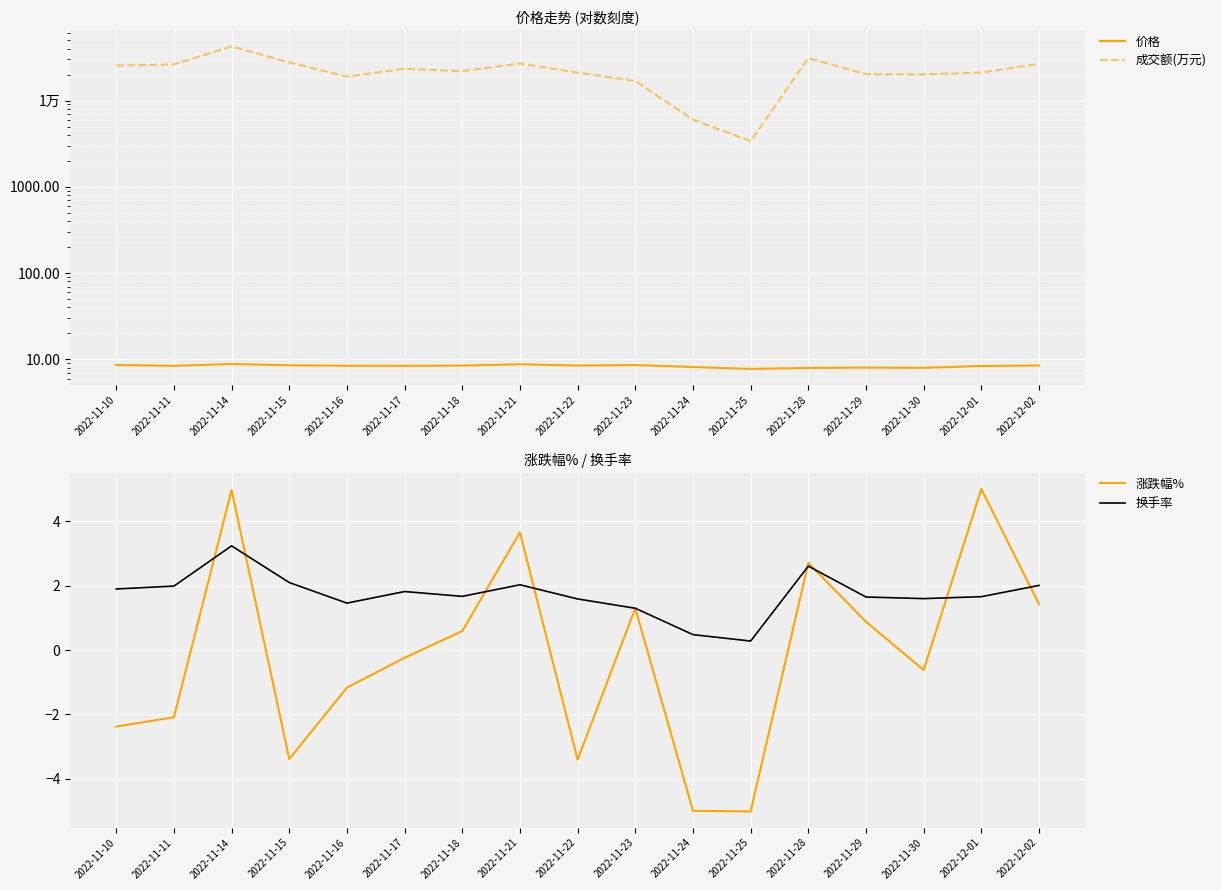

At which category is the sum across all series the highest?

2022-11-14